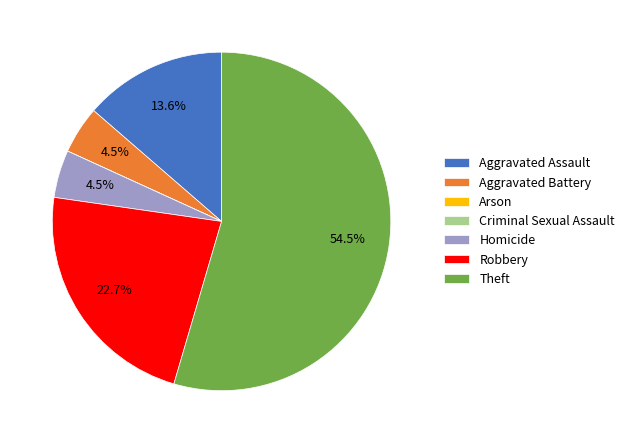

What is the largest slice in the pie chart?

Theft